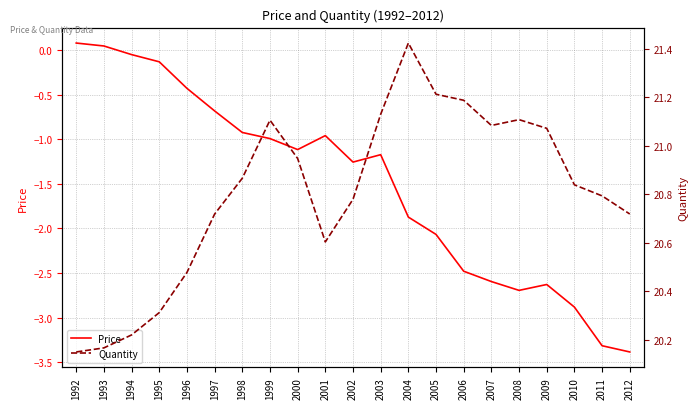

Which has a higher value, 1995 or 2004?

1995